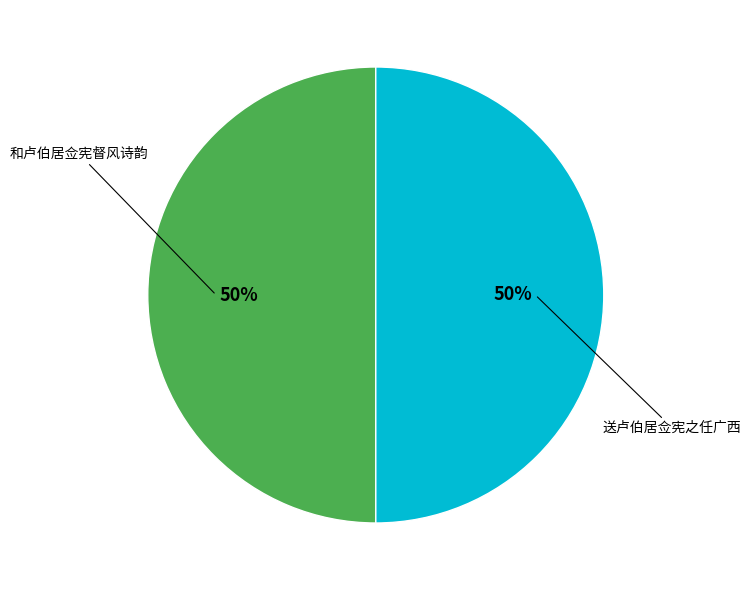

What percentage is the 送卢伯居佥宪之任广西 slice, to the nearest percent?

50%